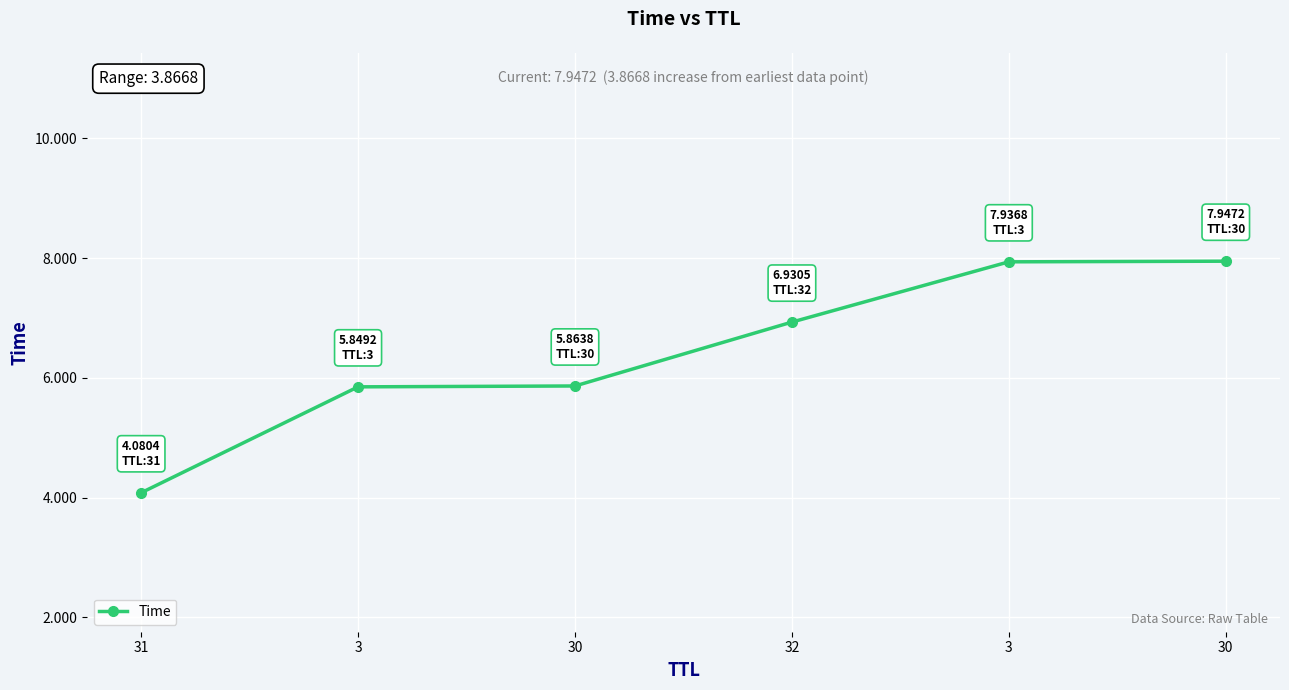

Rank the categories by value from highest to lowest.

30, 3, 32, 30, 3, 31